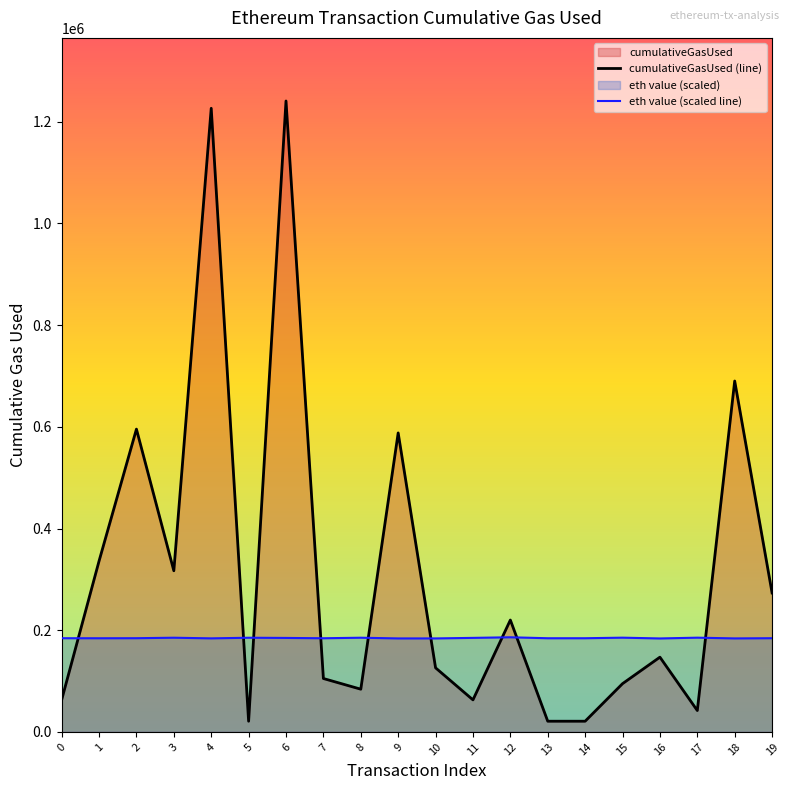

What is the sum of the eth value (scaled line) values at 19 and 9?

368113.2